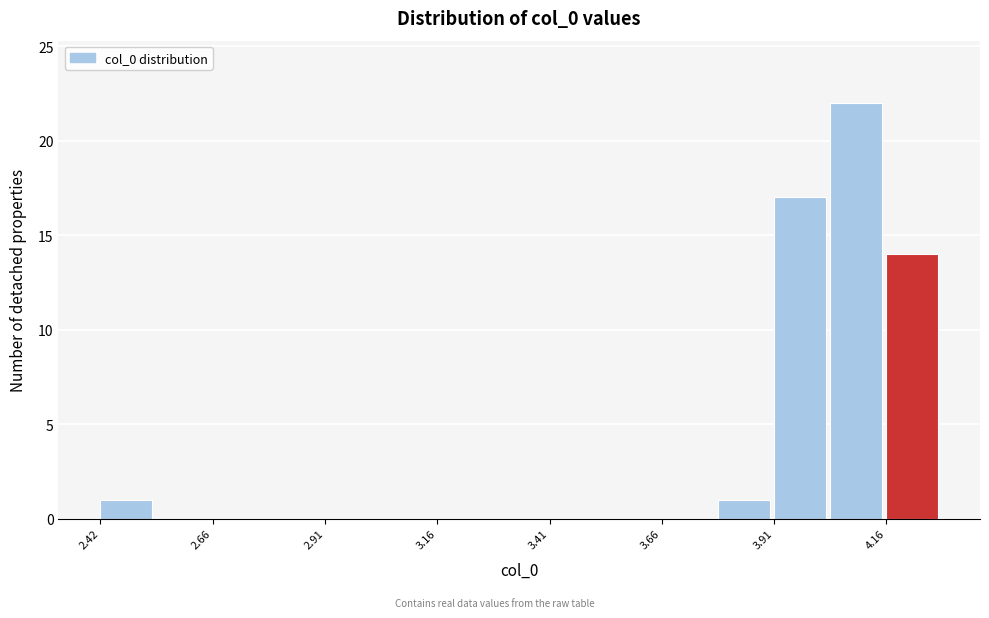

Read against the x-axis, roughly where is the centre of the tallest bar?

4.10